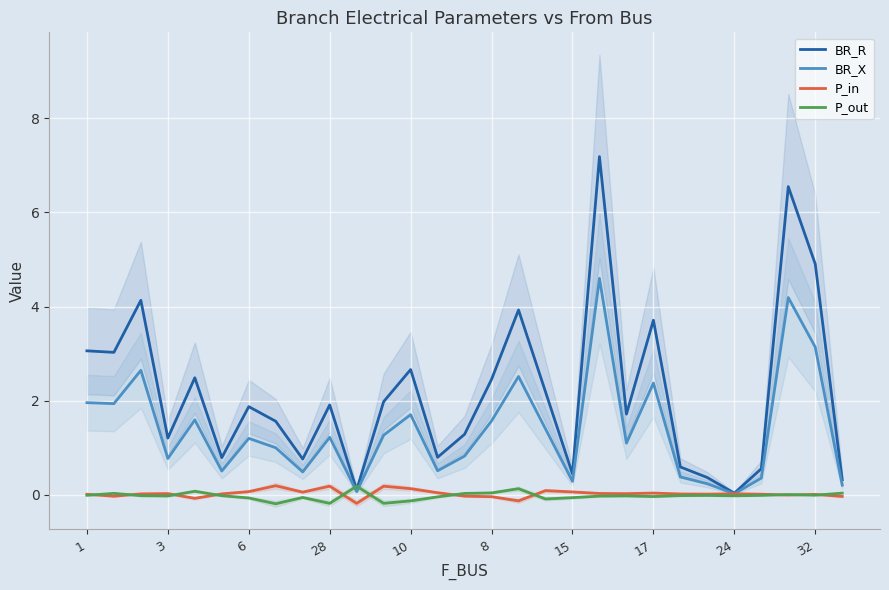

The value of P_out at 1 is -0.0. True or false?

True